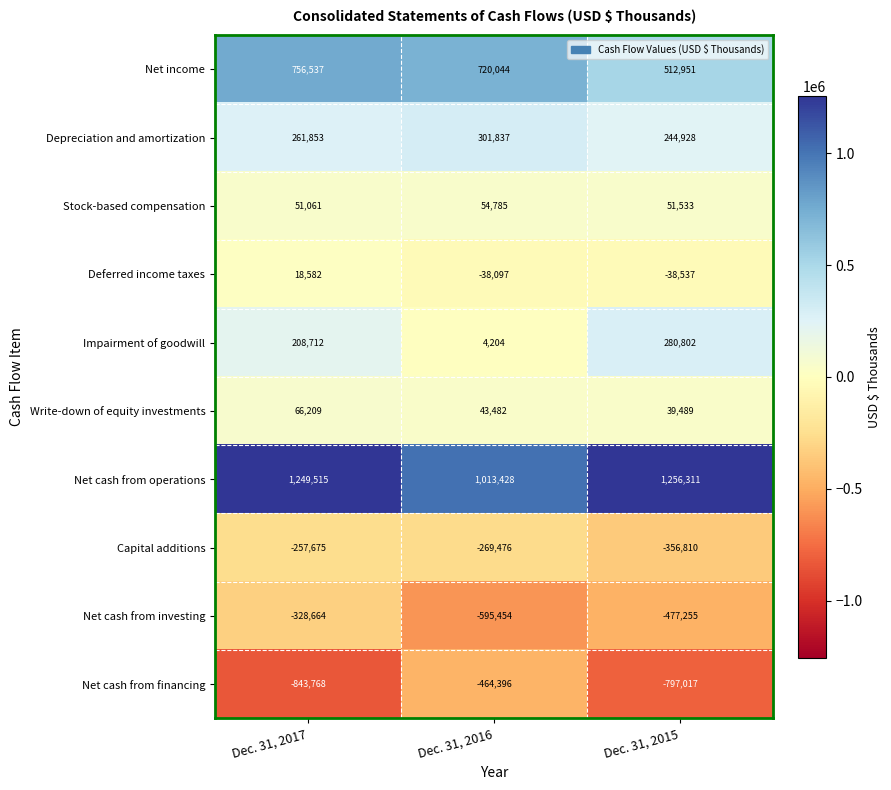

Reading left to right, transcribe all the data shown in this chart.

Net income: 756537	720044	512951
Depreciation and amortization: 261853	301837	244928
Stock-based compensation: 51061	54785	51533
Deferred income taxes: 18582	-38097	-38537
Impairment of goodwill: 208712	4204	280802
Write-down of equity investments: 66209	43482	39489
Net cash from operations: 1249515	1013428	1256311
Capital additions: -257675	-269476	-356810
Net cash from investing: -328664	-595454	-477255
Net cash from financing: -843768	-464396	-797017